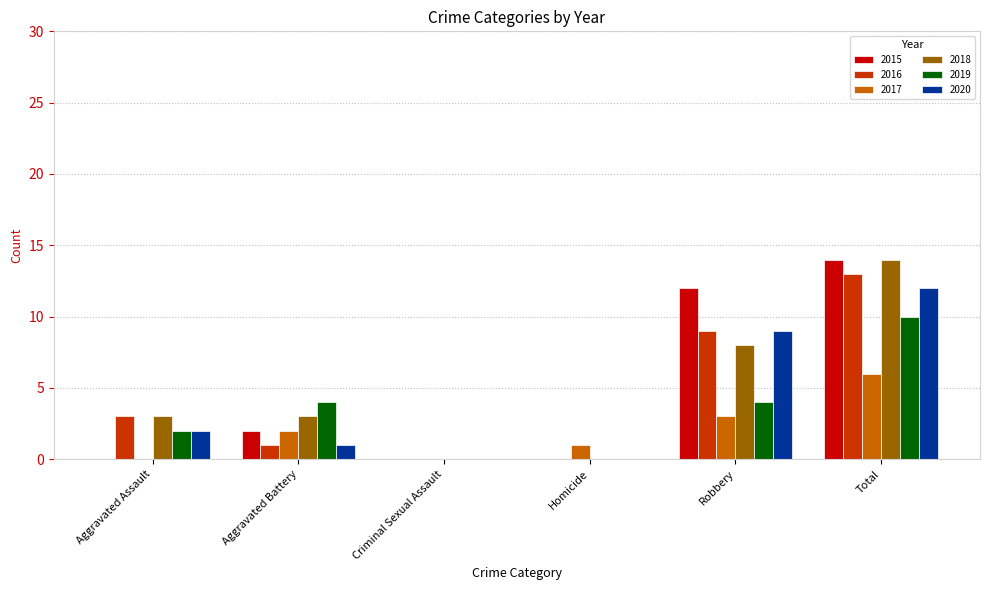

At which label is 2018 closest to 7?

Robbery